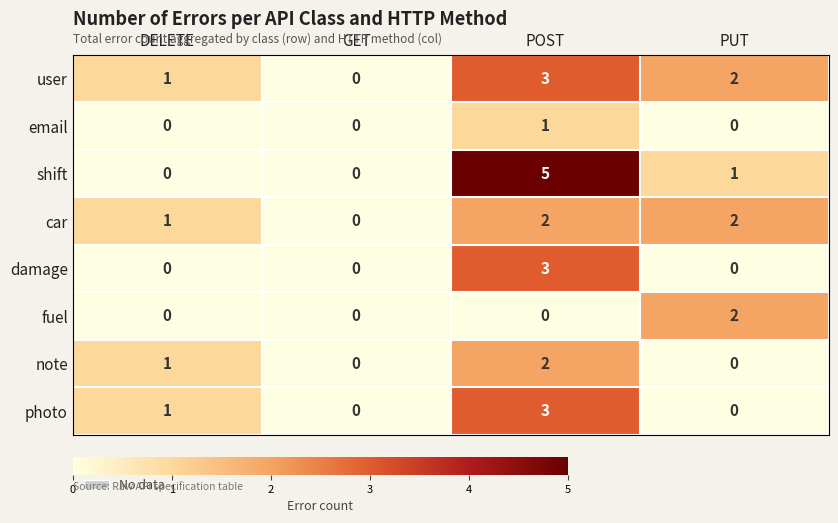

How many data points in photo are less than 1?

2